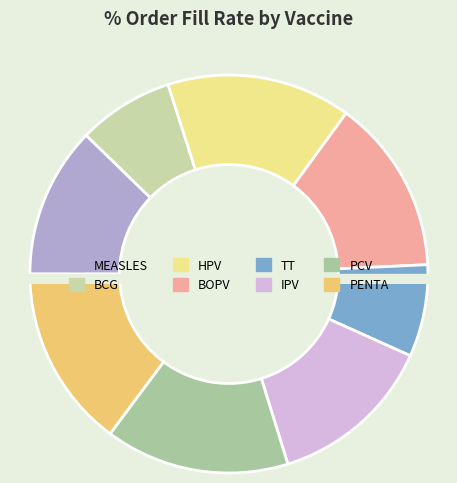

What percentage is the HPV slice, to the nearest percent?

15%